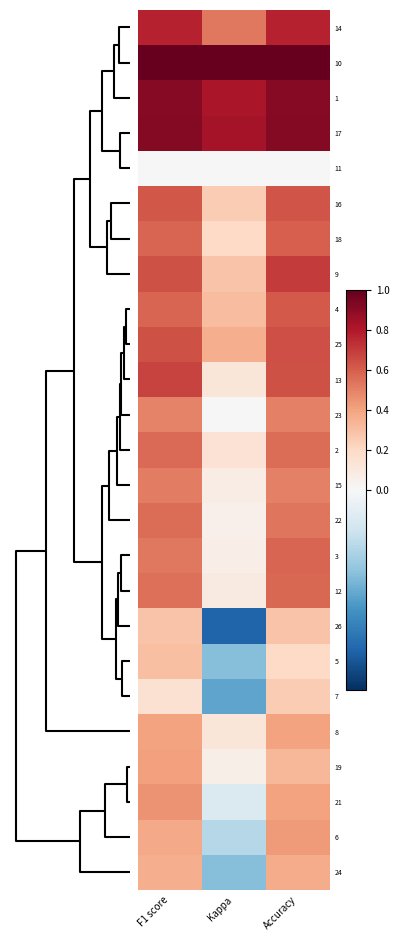

Reading left to right, what are all the values shown in this chart?

14: F1 score=0.8	Kappa=0.5	Accuracy=0.8
10: F1 score=1.0	Kappa=1.0	Accuracy=1.0
1: F1 score=0.9	Kappa=0.8	Accuracy=0.9
17: F1 score=0.9	Kappa=0.8	Accuracy=0.9
11: F1 score=0.0	Kappa=0.0	Accuracy=0.0
16: F1 score=0.6	Kappa=0.2	Accuracy=0.6
18: F1 score=0.6	Kappa=0.2	Accuracy=0.6
9: F1 score=0.6	Kappa=0.3	Accuracy=0.7
4: F1 score=0.6	Kappa=0.3	Accuracy=0.6
25: F1 score=0.6	Kappa=0.4	Accuracy=0.6
13: F1 score=0.7	Kappa=0.1	Accuracy=0.6
23: F1 score=0.5	Kappa=0.0	Accuracy=0.5
2: F1 score=0.6	Kappa=0.1	Accuracy=0.6
15: F1 score=0.5	Kappa=0.1	Accuracy=0.5
22: F1 score=0.6	Kappa=0.0	Accuracy=0.5
3: F1 score=0.5	Kappa=0.1	Accuracy=0.6
12: F1 score=0.6	Kappa=0.1	Accuracy=0.6
26: F1 score=0.3	Kappa=-0.4	Accuracy=0.3
5: F1 score=0.3	Kappa=-0.2	Accuracy=0.2
7: F1 score=0.1	Kappa=-0.3	Accuracy=0.2
8: F1 score=0.4	Kappa=0.1	Accuracy=0.4
19: F1 score=0.4	Kappa=0.1	Accuracy=0.3
21: F1 score=0.5	Kappa=-0.1	Accuracy=0.4
6: F1 score=0.4	Kappa=-0.1	Accuracy=0.4
24: F1 score=0.4	Kappa=-0.2	Accuracy=0.4